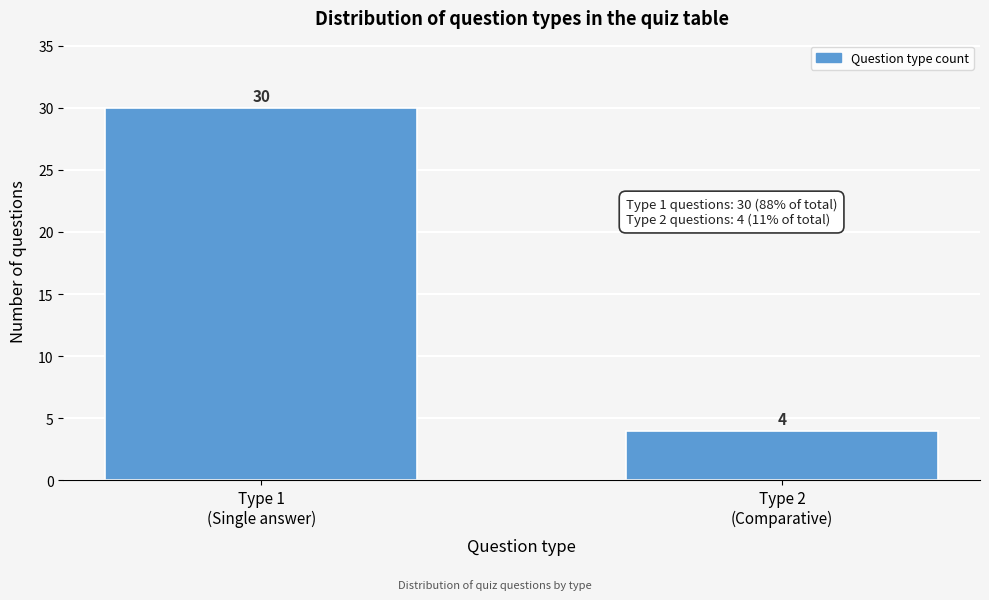

Reading left to right, transcribe all the data shown in this chart.

30	4